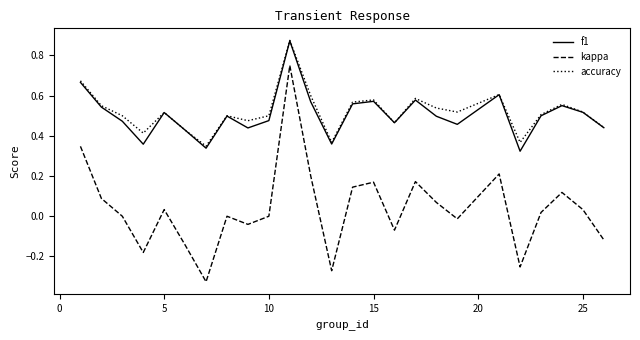

True or false: kappa and f1 cross at least once.

False